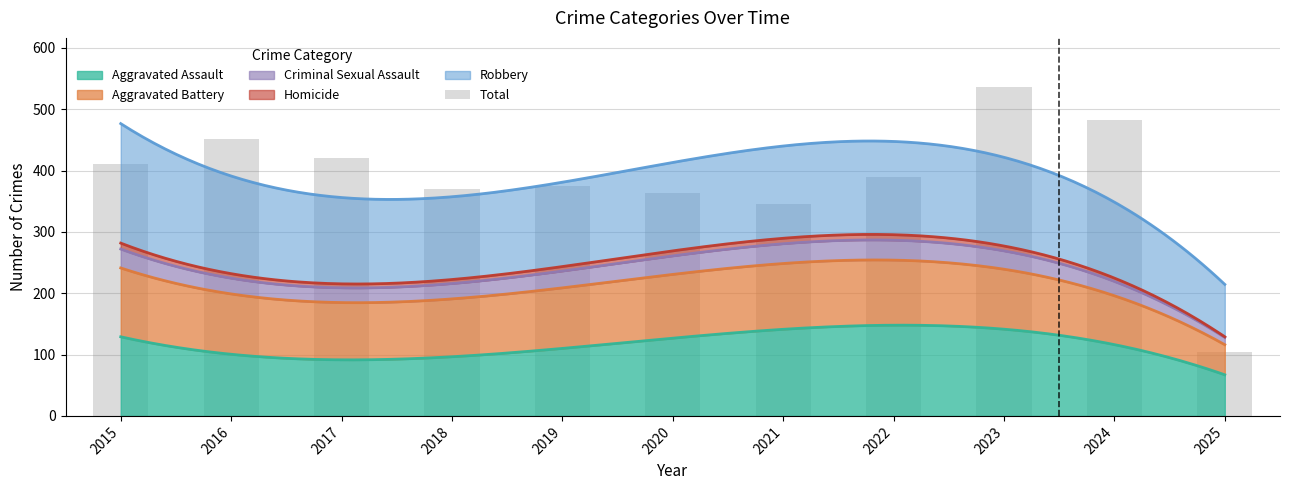

What is the difference between the values at 2016 and 2019?

76